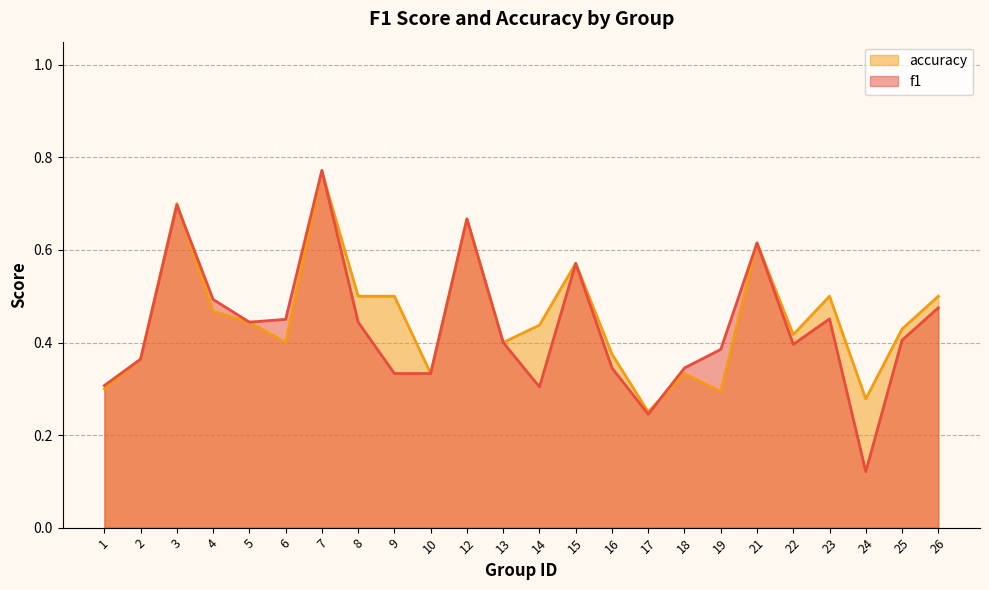

What is the total value across all series at 19?

0.7